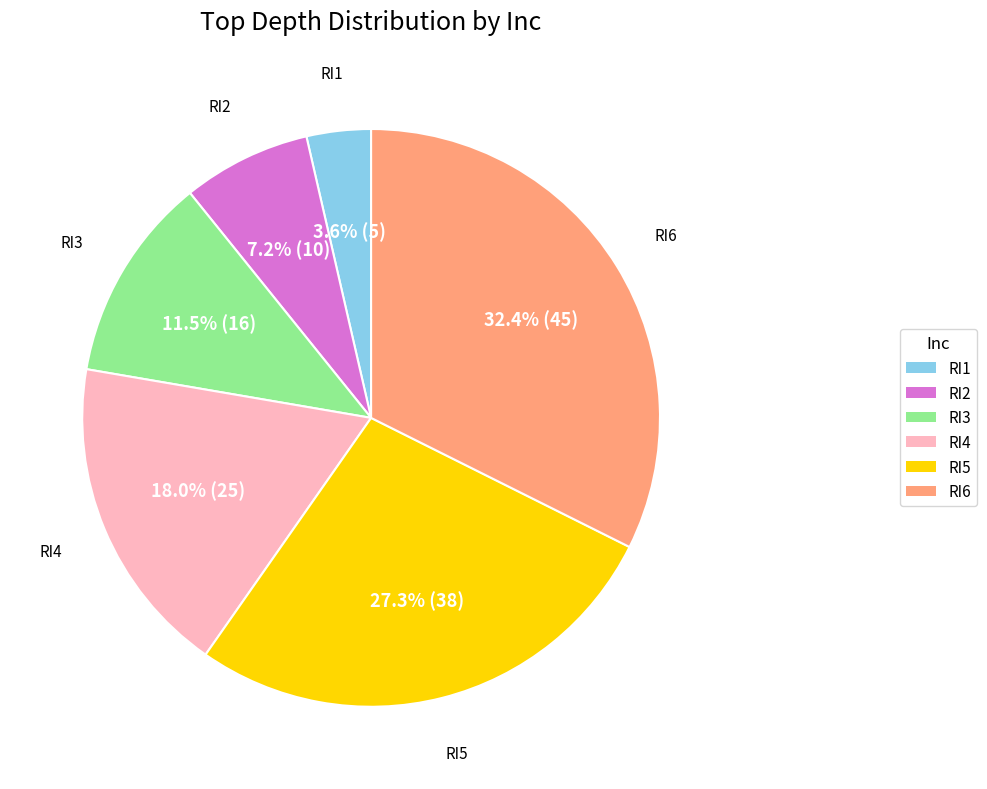

Which category has the smallest portion of the pie?

RI1